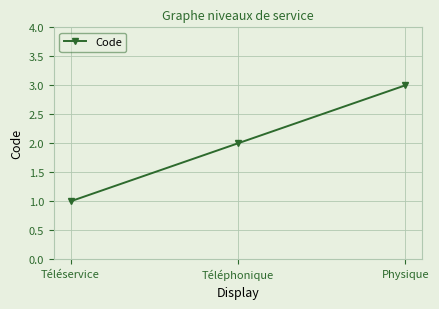

What position from the left is Physique?

3